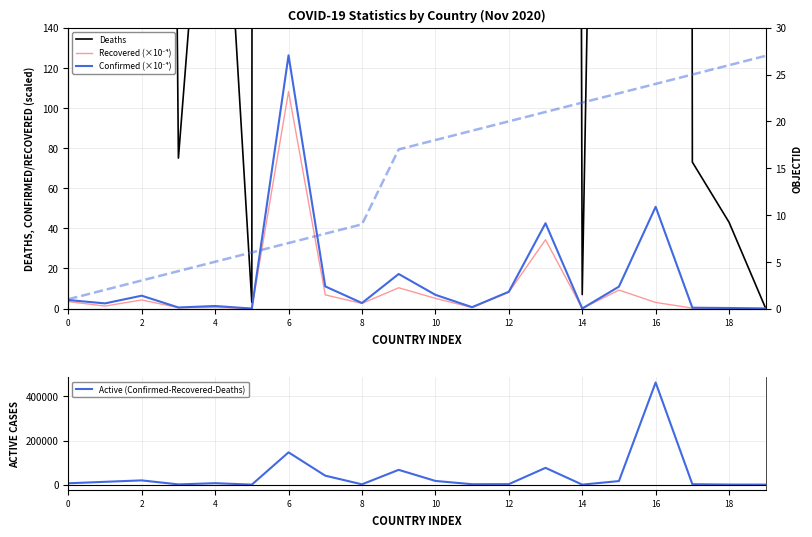

List the series in order of their peak value, lowest first.

OBJECTID, Recovered (×10⁻⁴), Confirmed (×10⁻⁴), Deaths, Active (Confirmed-Recovered-Deaths)